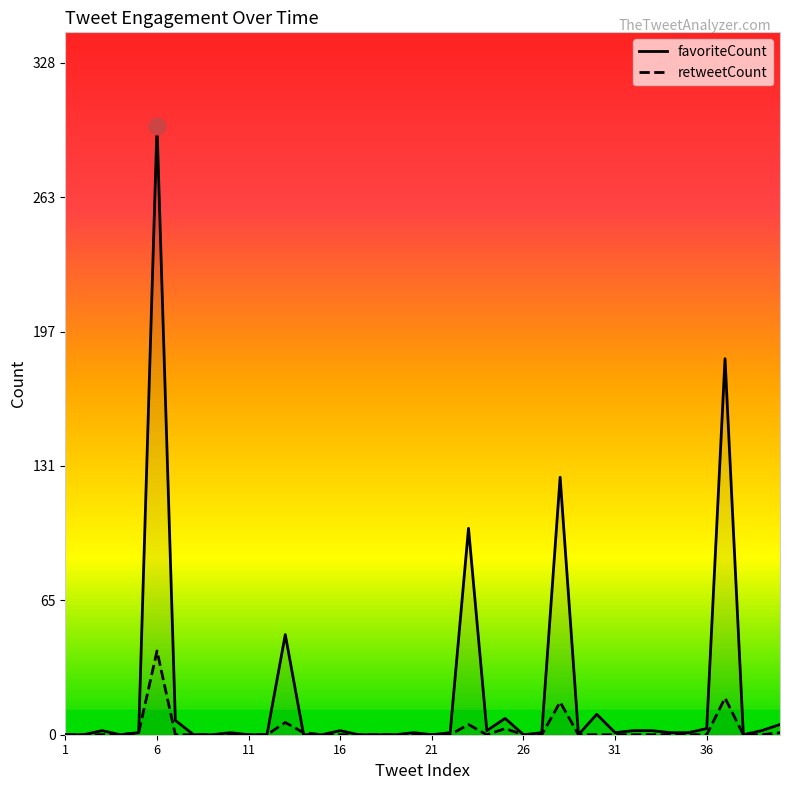

Which series has the largest total across all categories?

favoriteCount